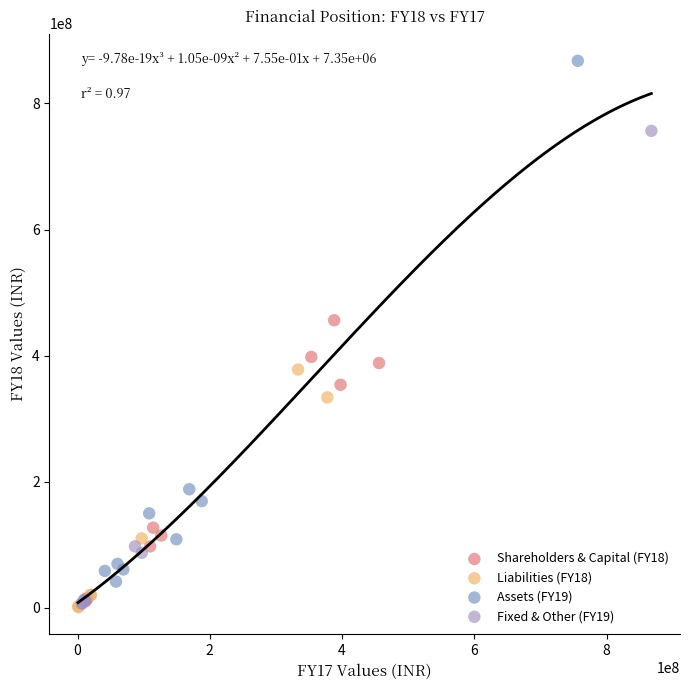

Which series has the widest spread of Y values?

Assets (FY19)